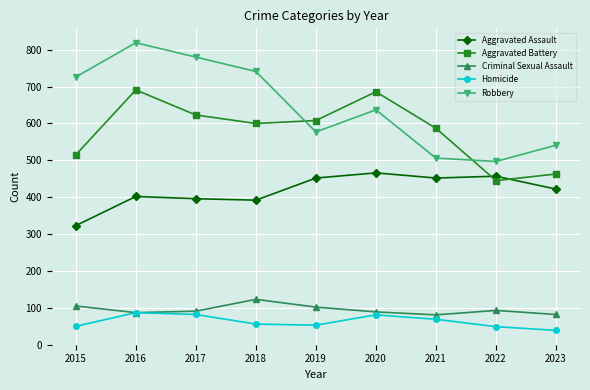

True or false: Aggravated Battery has a value of 373 at 2020.

False